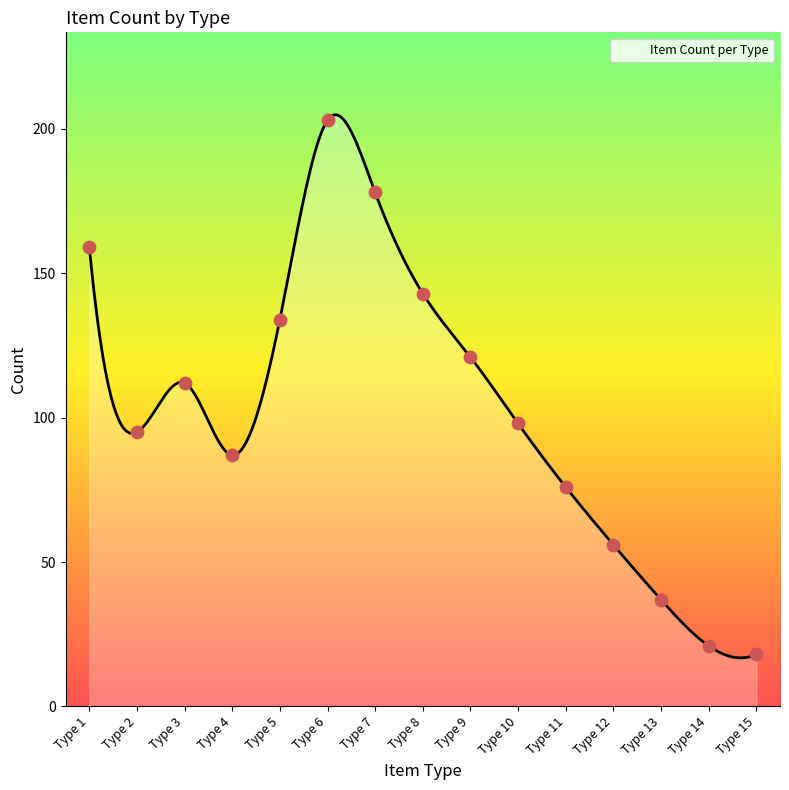

Approximately how many times larger is the value at Type 10 compared to Type 3?

0.9